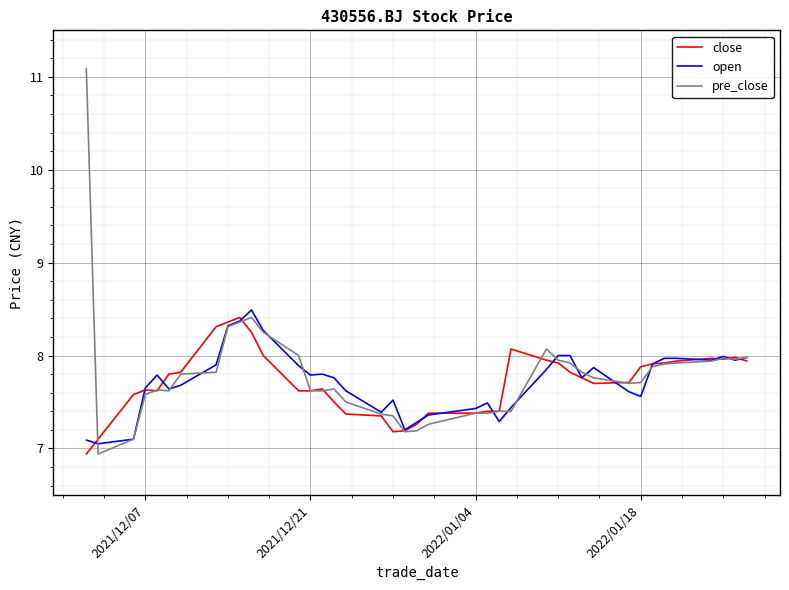

At how many categories does at least one series exceed 9?

1